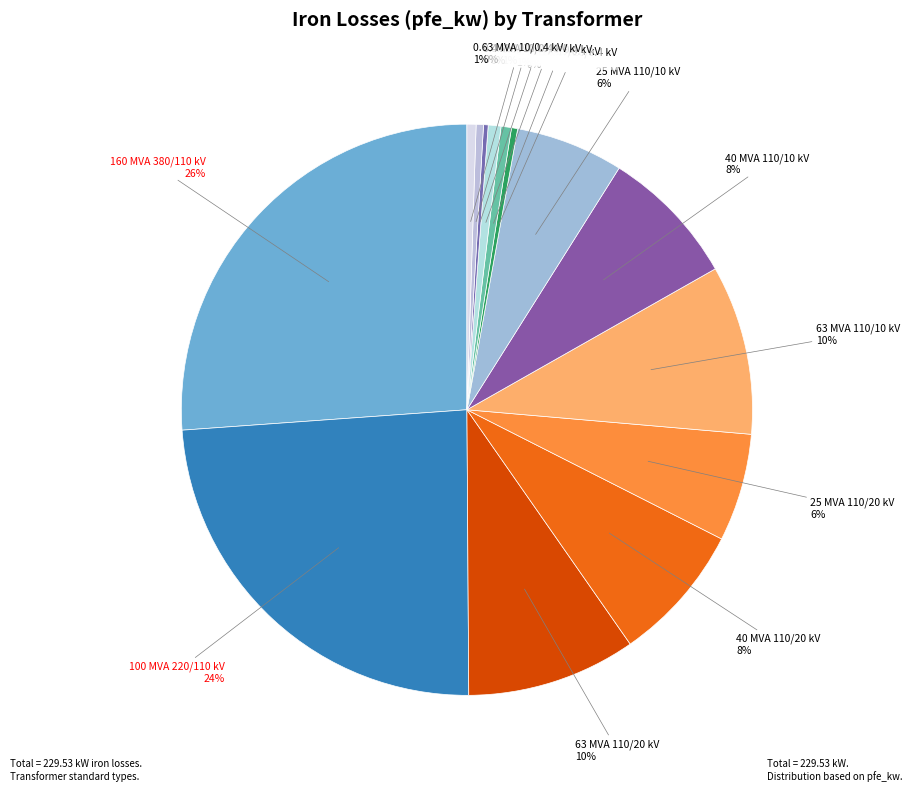

To the nearest percent, what portion does 40 MVA 110/10 kV represent?

8%